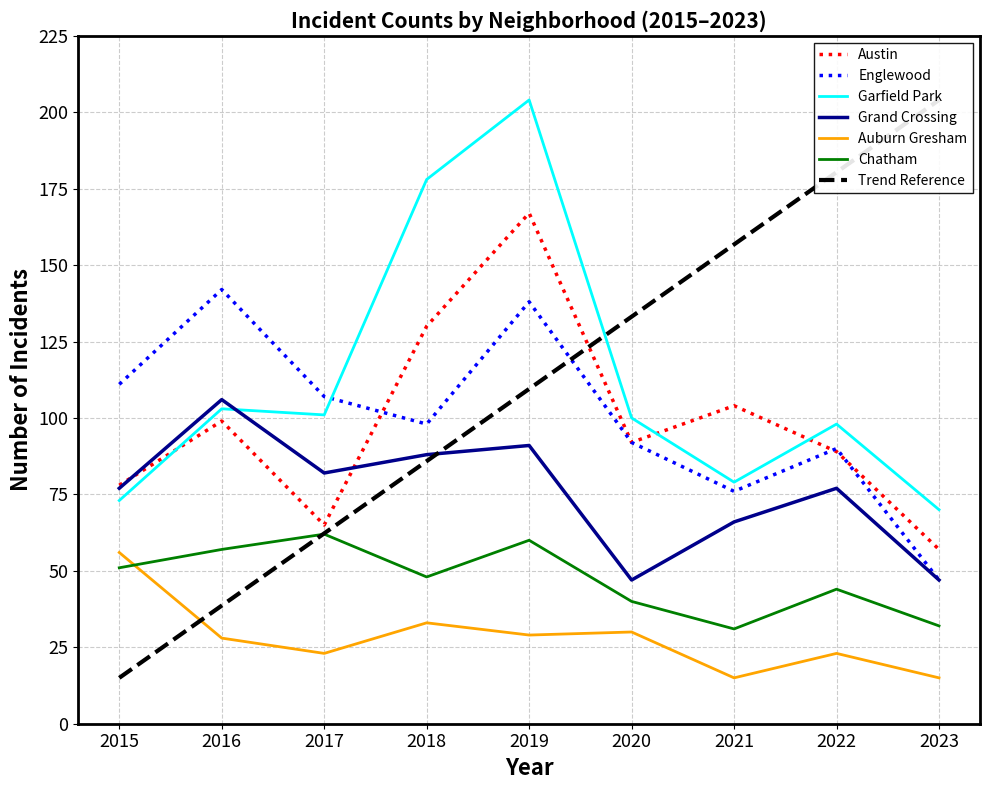

True or false: Austin and Auburn Gresham intersect in this chart.

False